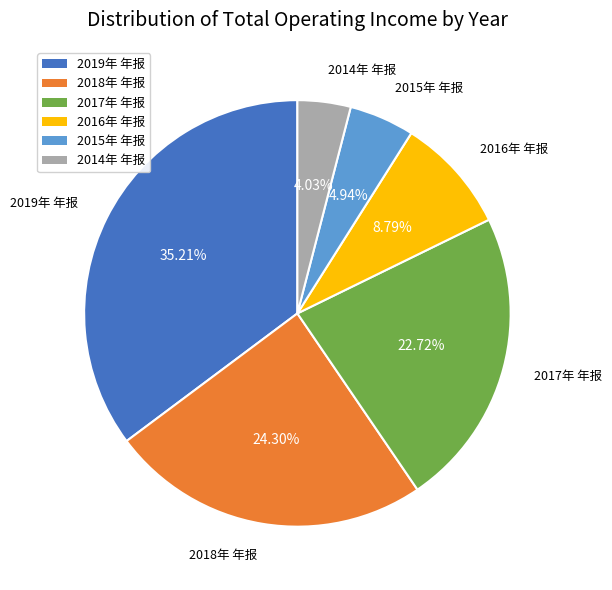

The 2016年 年报 slice represents 9% of the pie. True or false?

True